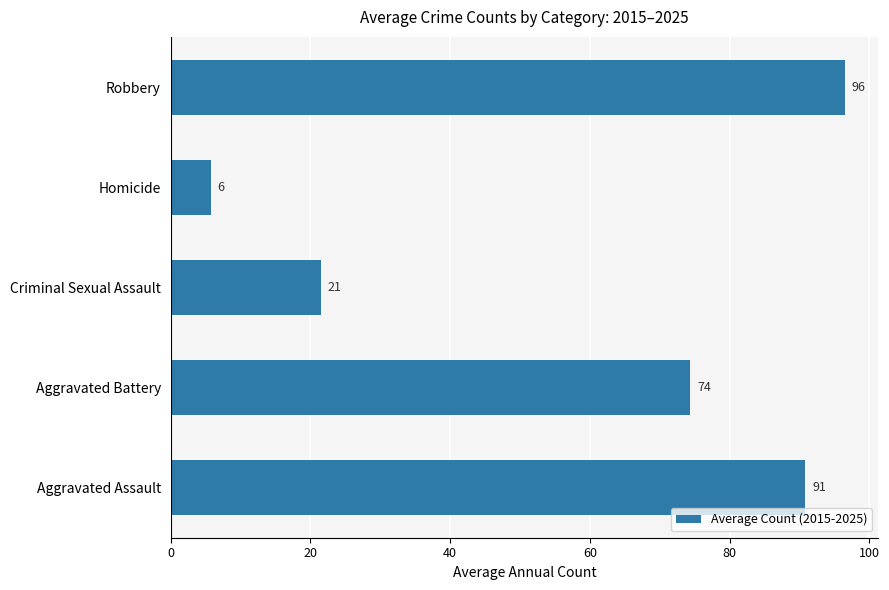

List the labels in order of value, largest first.

Robbery, Aggravated Assault, Aggravated Battery, Criminal Sexual Assault, Homicide